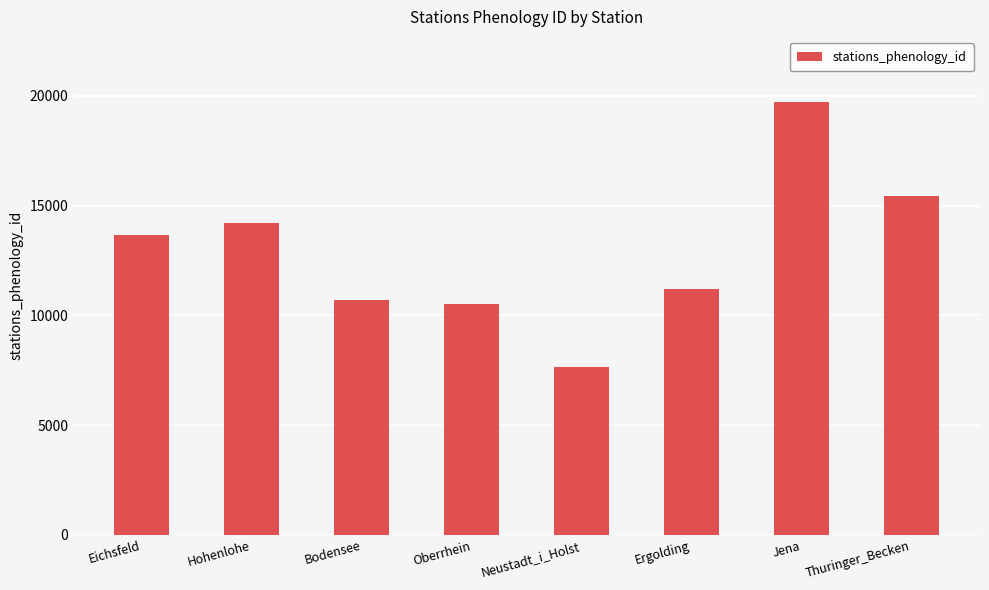

Is it true that the value at Thuringer_Becken is 7560?

False